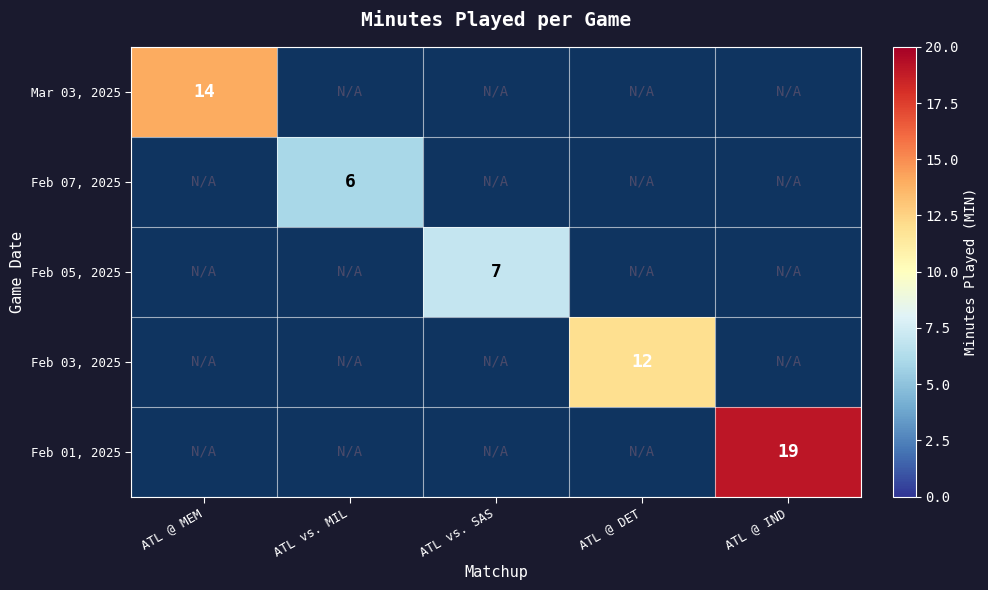

The value of Feb 05, 2025 at ATL vs. SAS is 7. True or false?

True